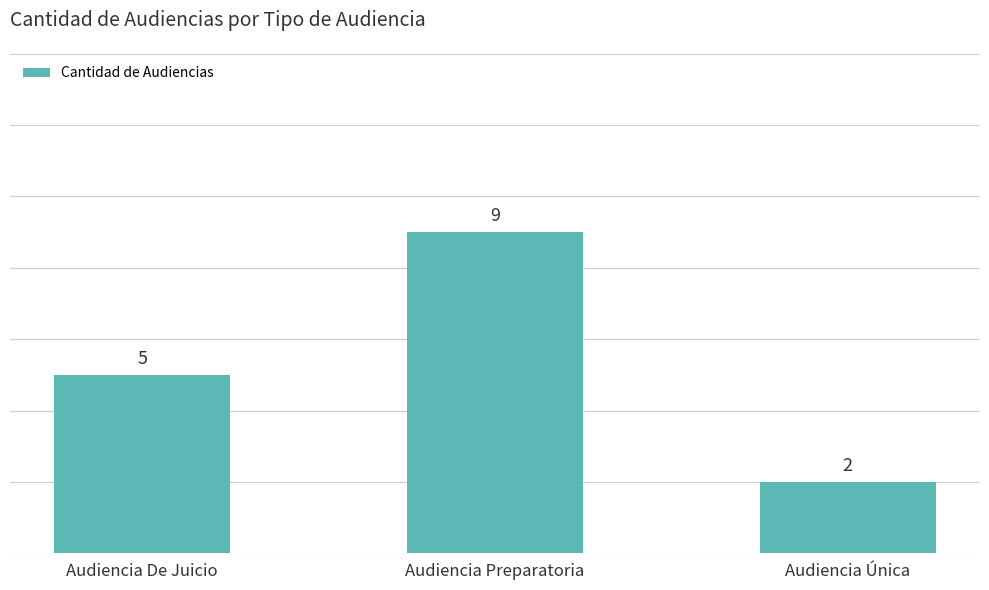

Reading right to left, what are all the values shown in this chart?

Audiencia Única=2	Audiencia Preparatoria=9	Audiencia De Juicio=5